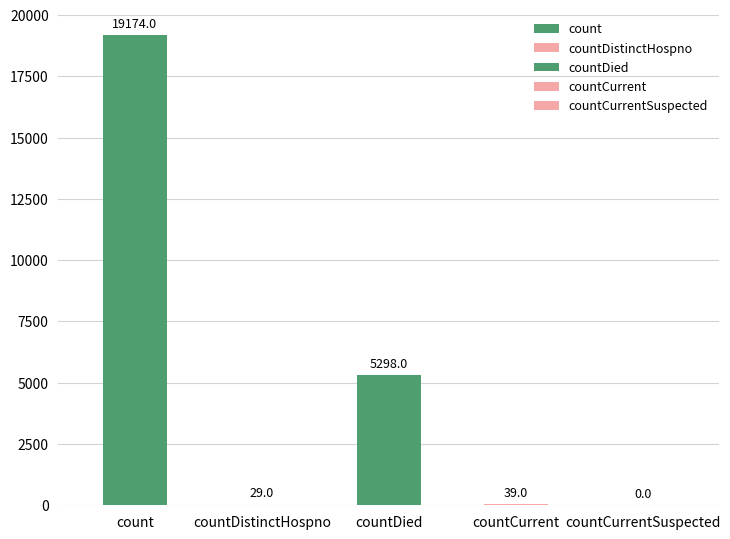

True or false: the data shows 40 at countDistinctHospno.

False